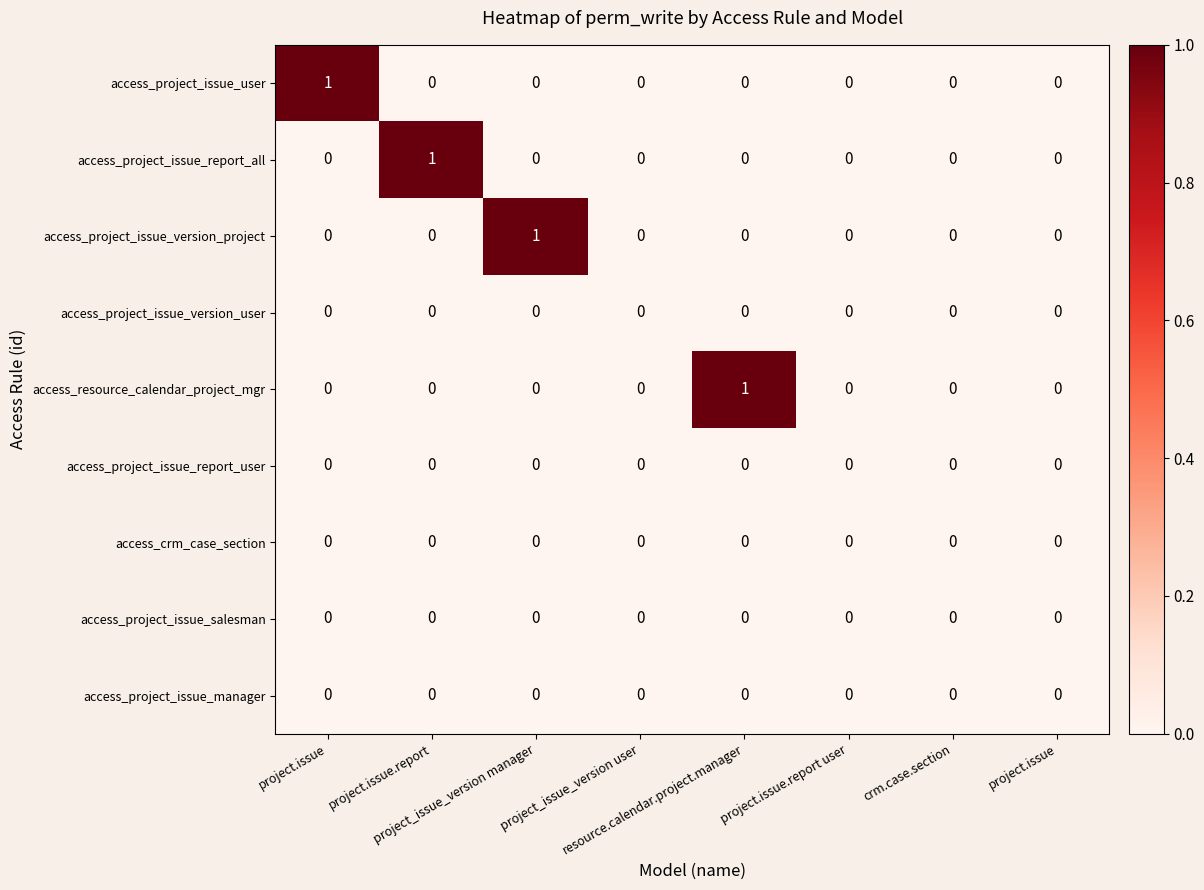

How many values in the access_project_issue_version_project series exceed 0?

1